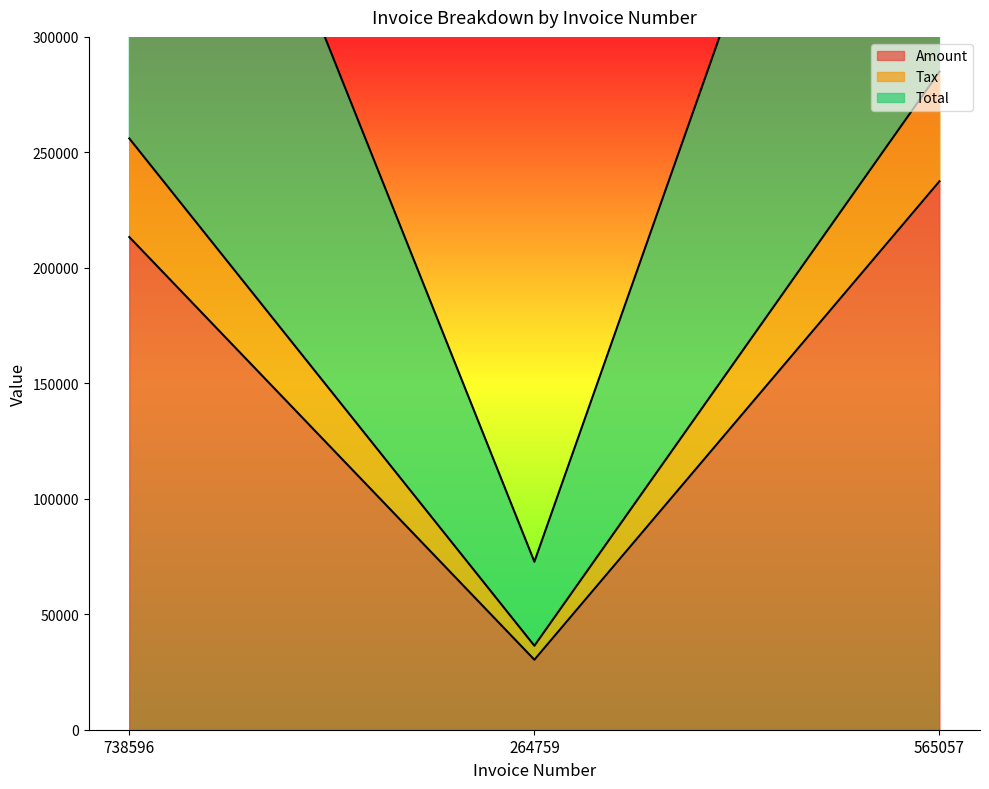

What is the label of the 3rd point from the left?

565057